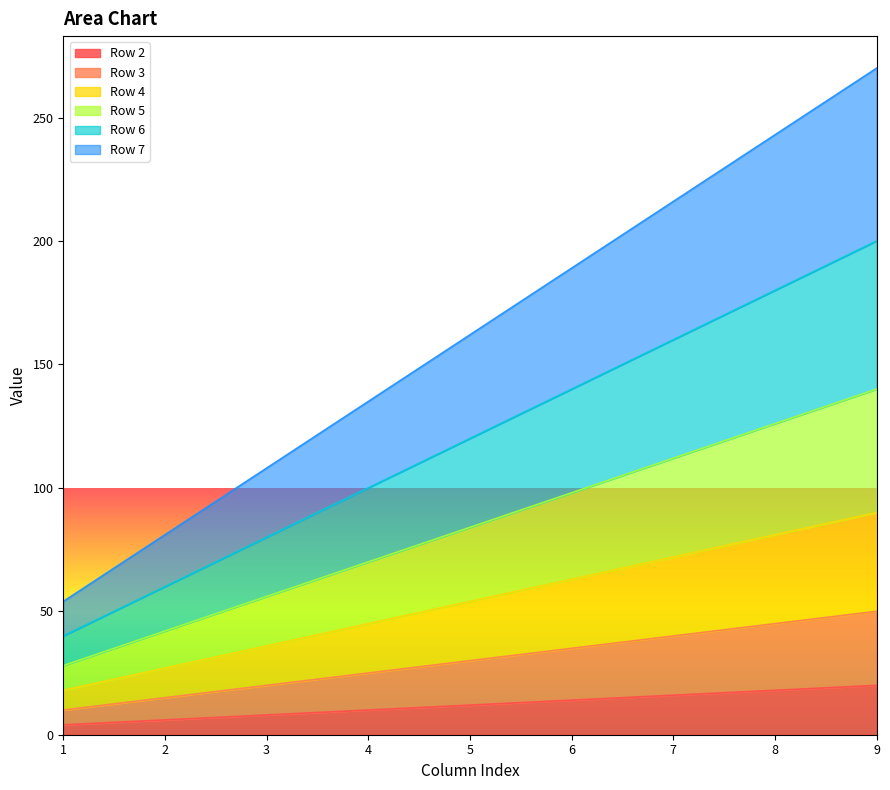

Reading left to right, extract all data points from this chart.

Row 2: 4	6	8	10	12	14	16	18	20
Row 3: 10	15	20	25	30	35	40	45	50
Row 4: 18	27	36	45	54	63	72	81	90
Row 5: 28	42	56	70	84	98	112	126	140
Row 6: 40	60	80	100	120	140	160	180	200
Row 7: 54	81	108	135	162	189	216	243	270